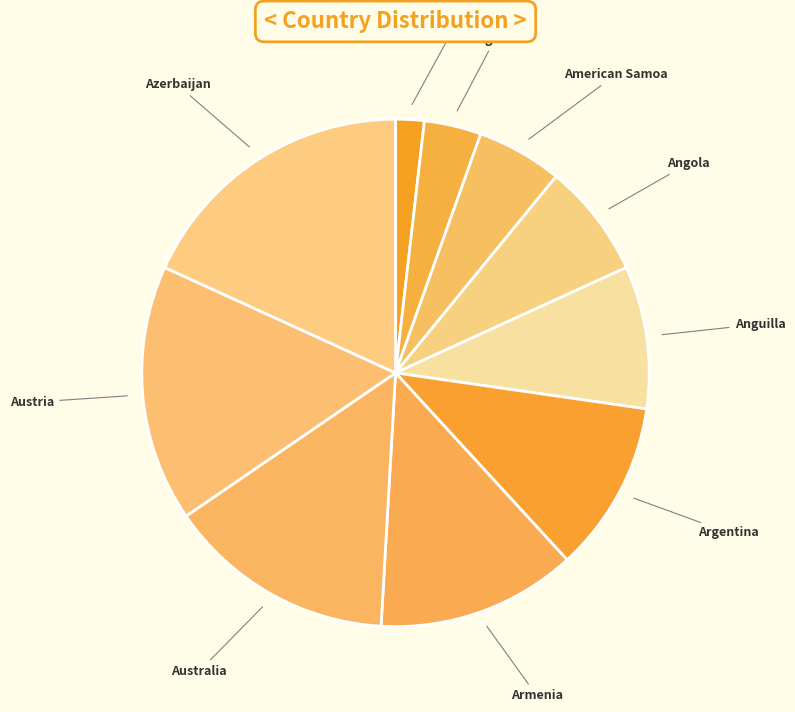

Rank the categories by value from lowest to highest.

Afghanistan, Algeria, American Samoa, Angola, Anguilla, Argentina, Armenia, Australia, Austria, Azerbaijan